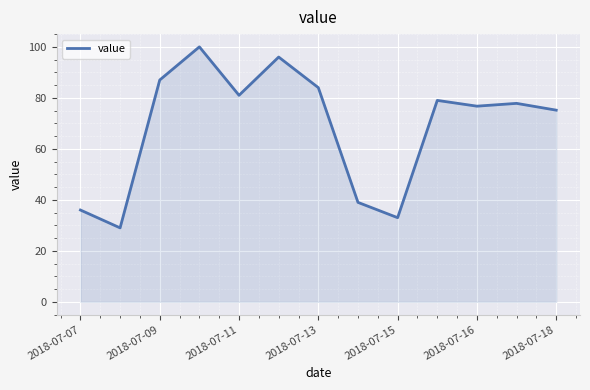

What is the difference between the maximum and minimum values?

71.0